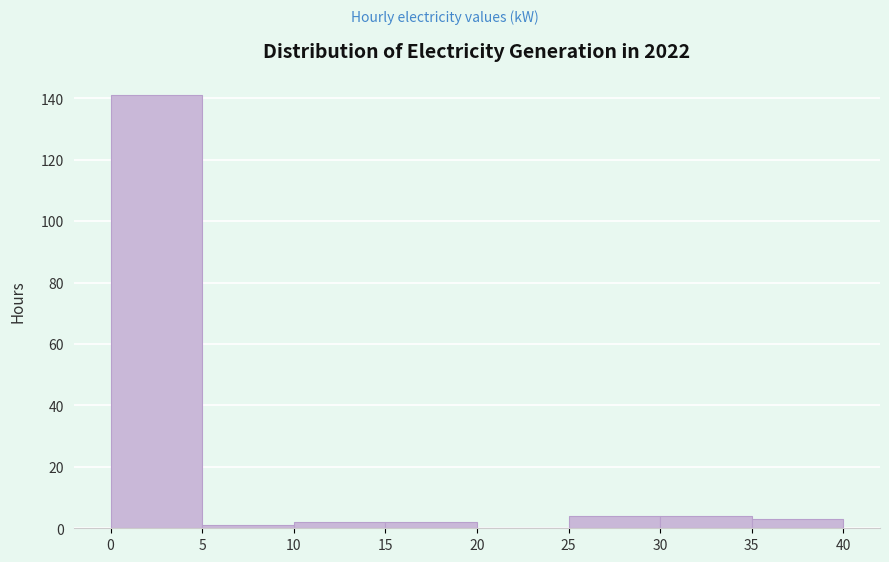

Reading left to right, list every bar in this chart as the range it spans on the x-axis followed by its height. The values are not printed on the chart, so give them approximately, as read against the axis.

0 to 5: 142
5 to 10: under 2
10 to 15: 2
15 to 20: 2
20 to 25: 0
25 to 30: 4
30 to 35: 4
35 to 40: 4